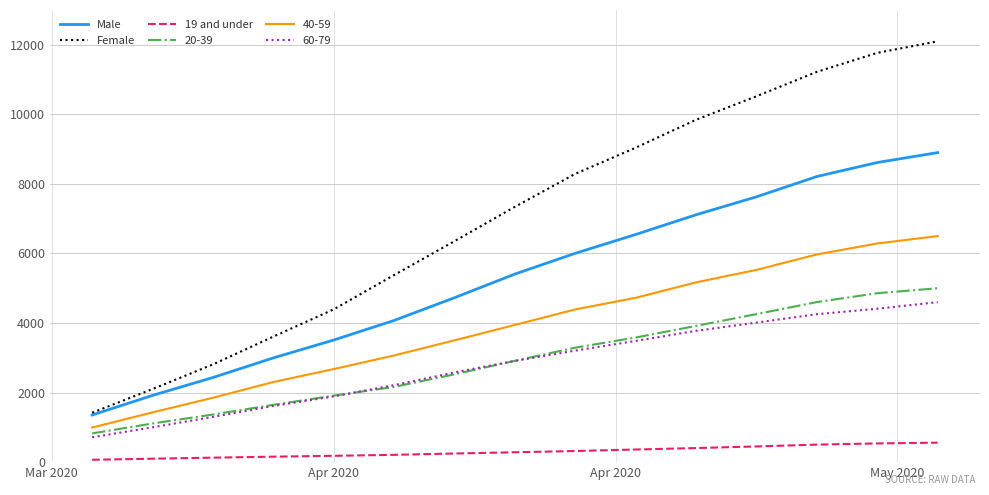

What is the maximum value shown in the chart?

12100